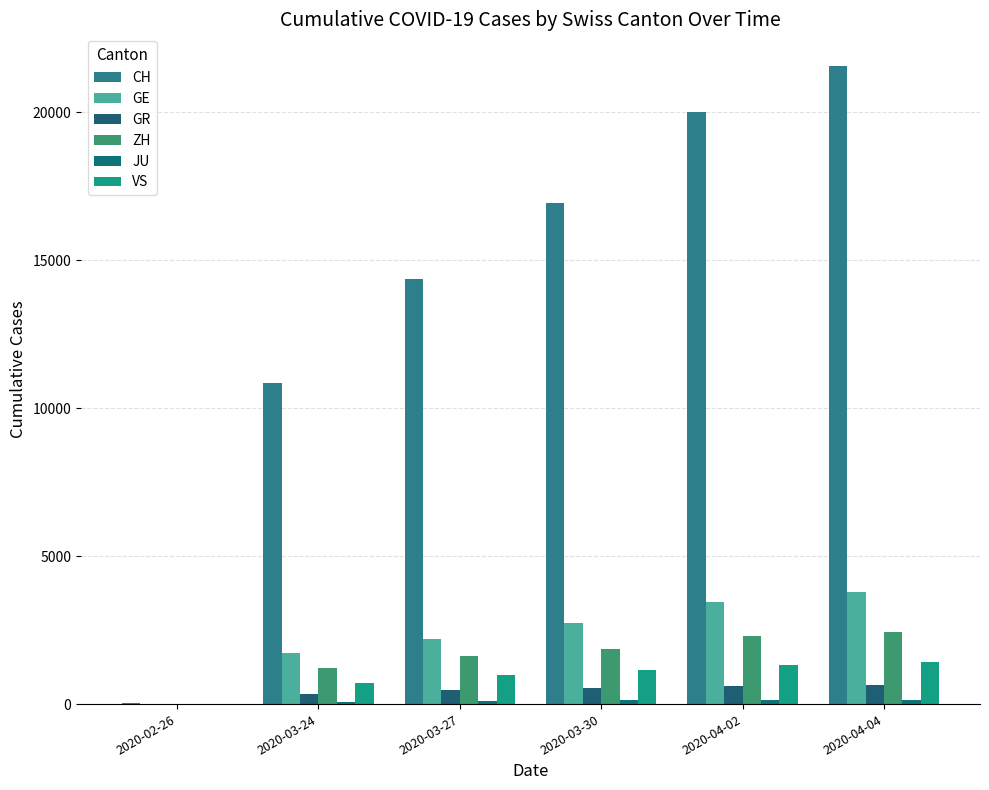

At which category is the sum across all series the highest?

2020-04-04